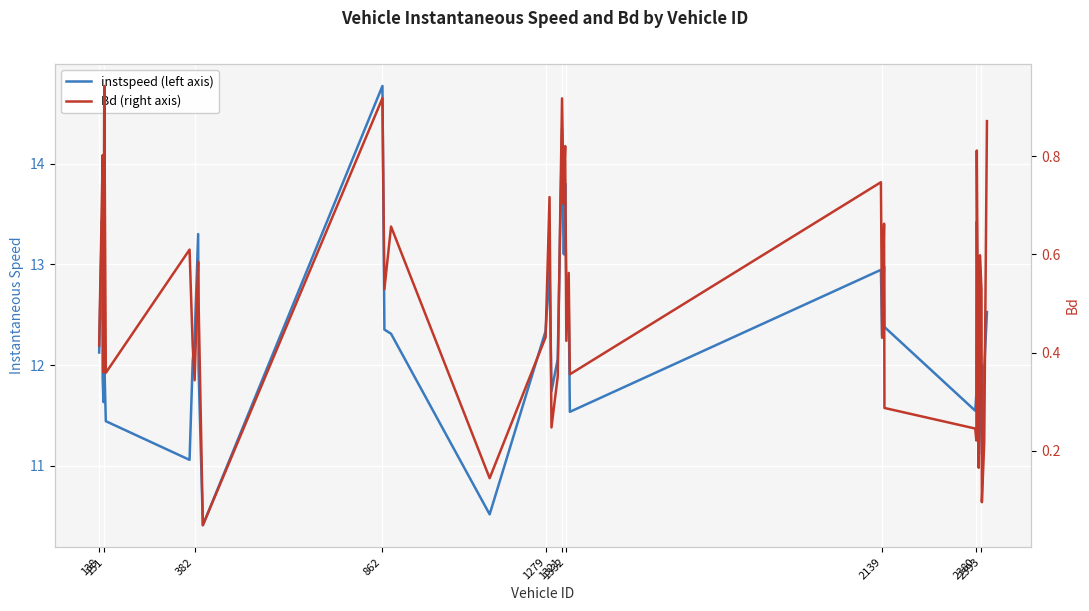

True or false: instspeed and Bd intersect in this chart.

False